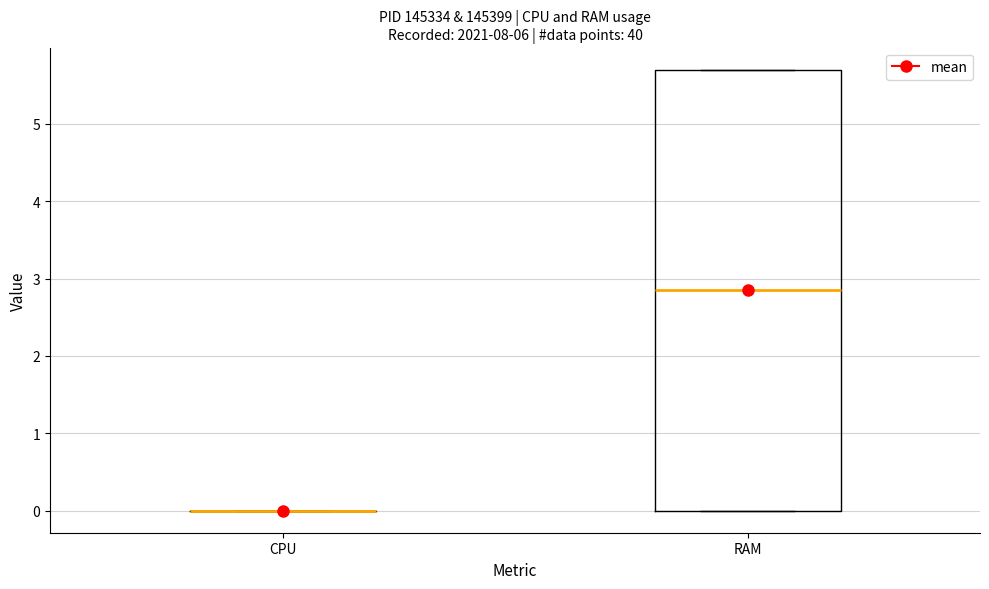

Reading left to right, transcribe this box plot: for each box, give where its median line is, the range the box spans, and where its two whiskers end, as read against the y-axis. The values are not printed on the chart, so give them approximately, as read against the axis.

CPU: box collapsed to a line at 0.0, whiskers 0.0 to 0.0
RAM: median 2.9, box 0.0 to 5.7, whiskers 0.0 to 5.7